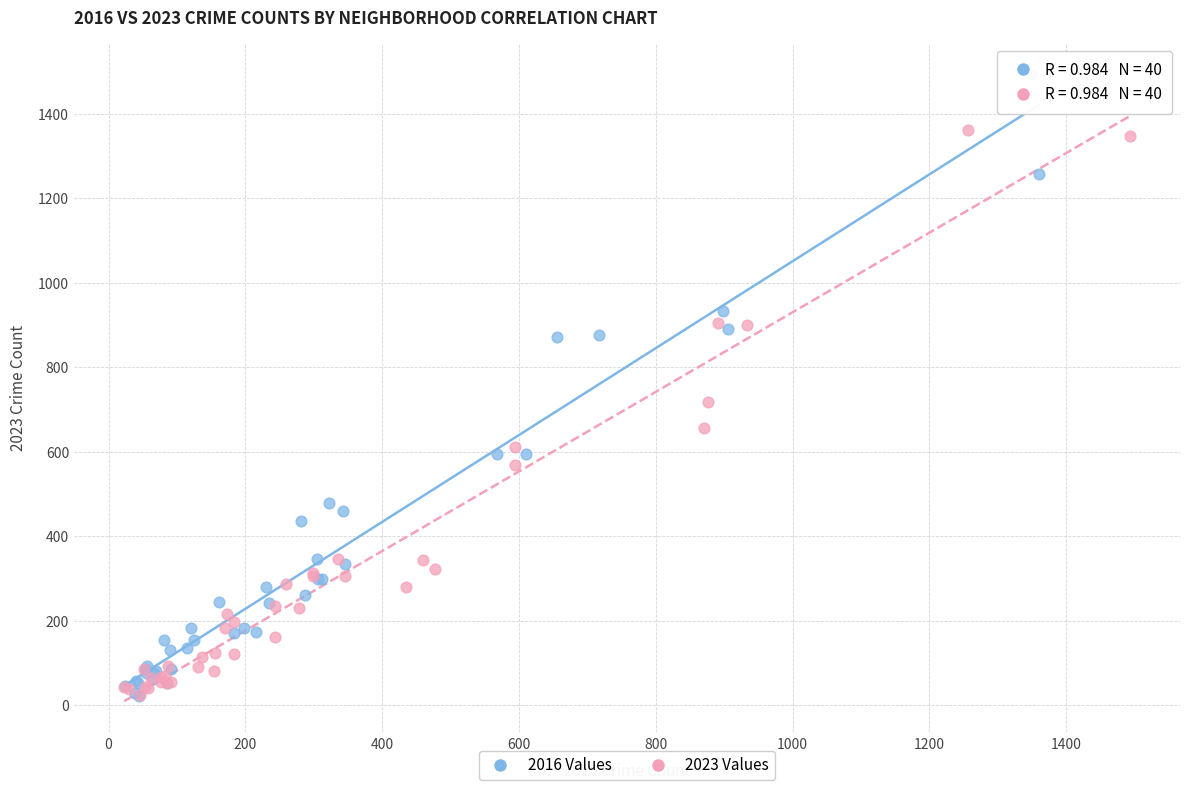

Which series has the widest spread of Y values?

2016 Values